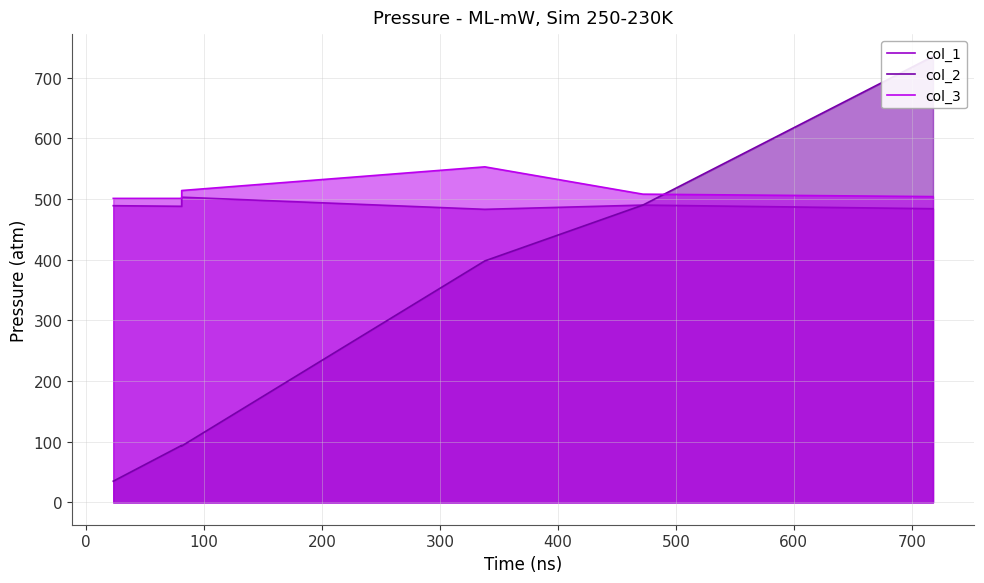

What is the difference between the maximum and minimum values in the col_2 series?

700